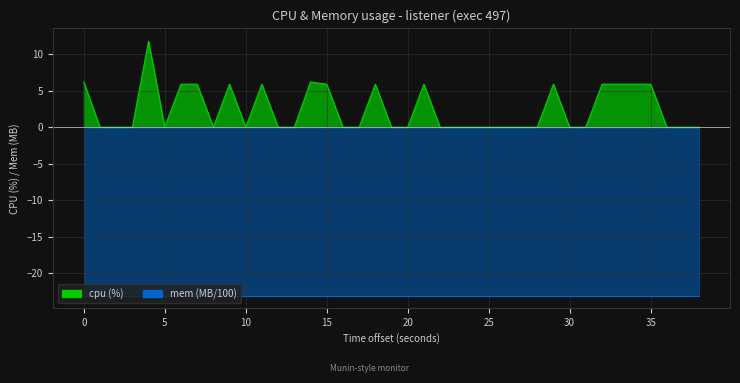

What is the label of the 31st point from the left?

30